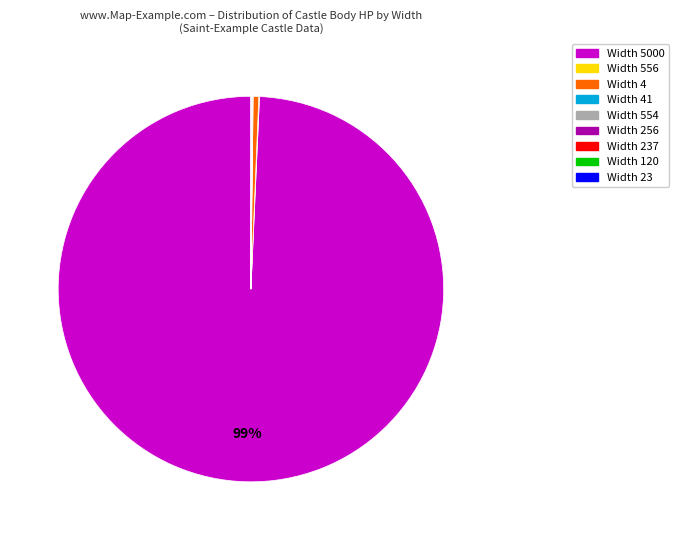

Is there a majority slice in this chart?

Yes